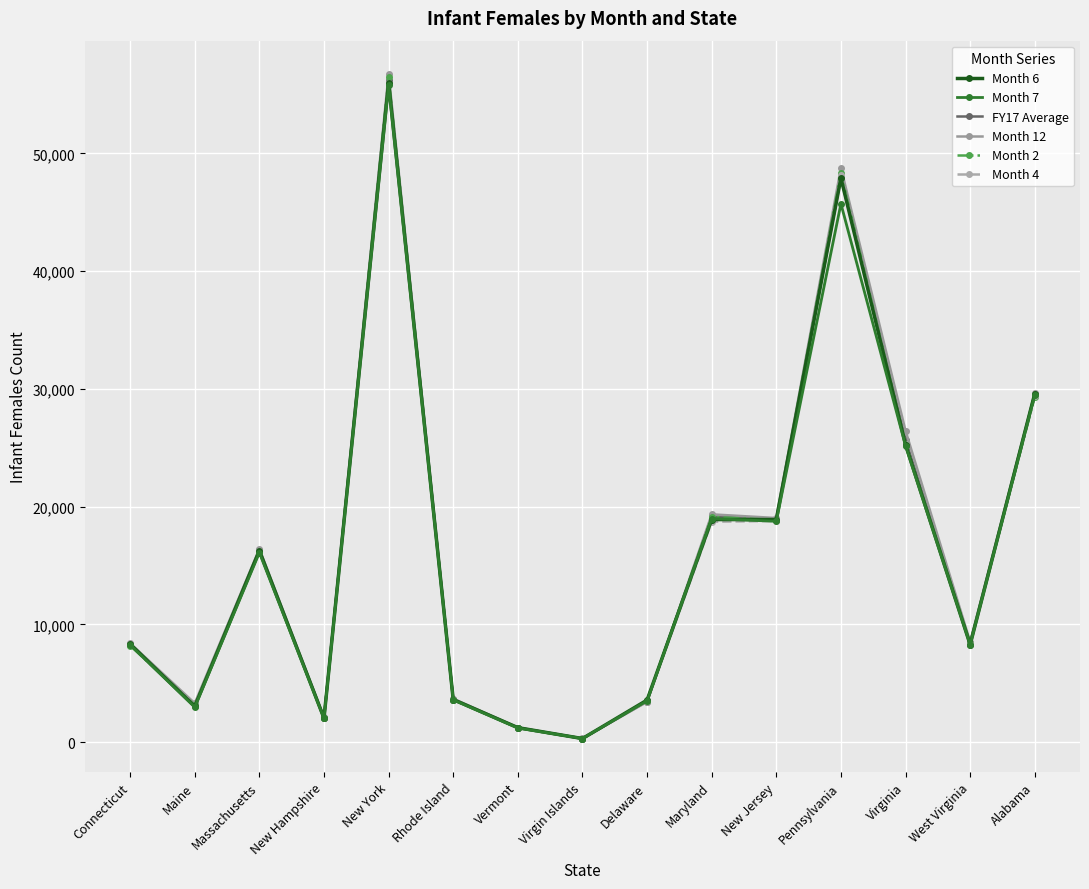

At which category is the sum across all series the highest?

New York